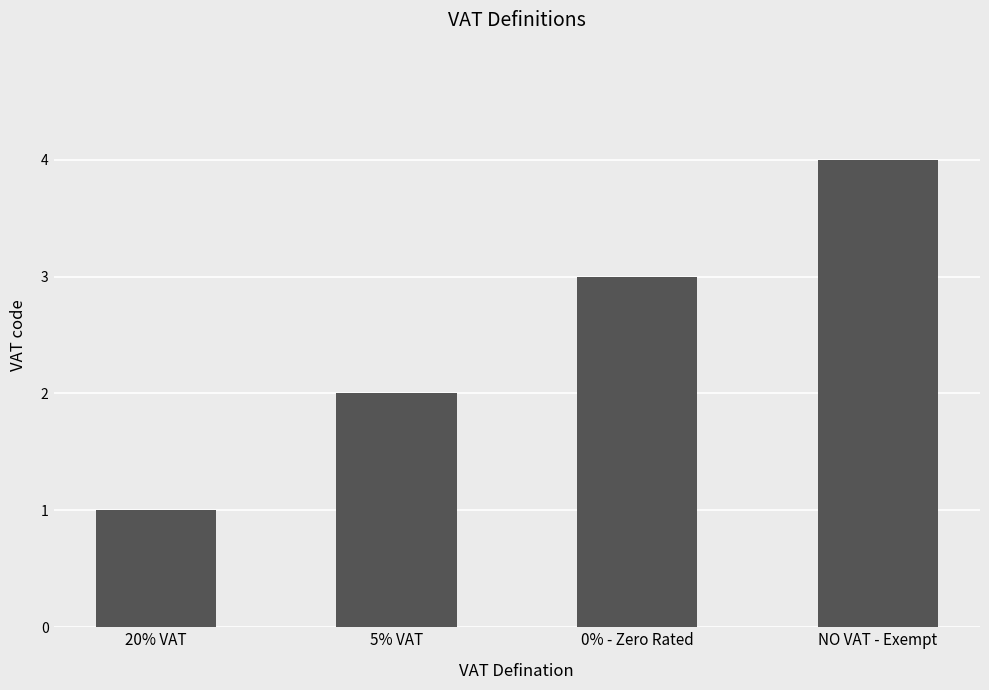

Reading left to right, what are all the values shown in this chart?

1	2	3	4